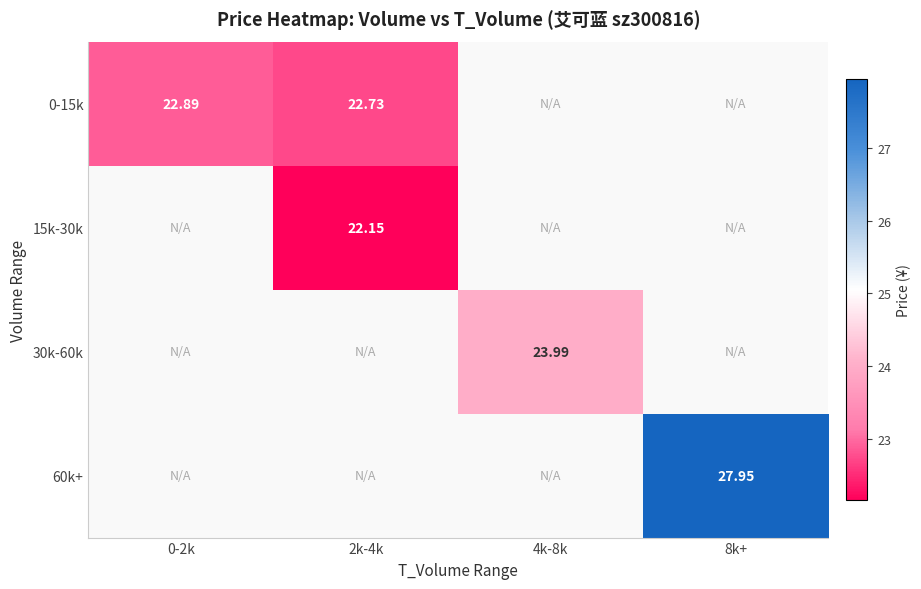

Is the value of 0-15k at 0-2k greater than the value of 60k+ at 2k-4k?

No